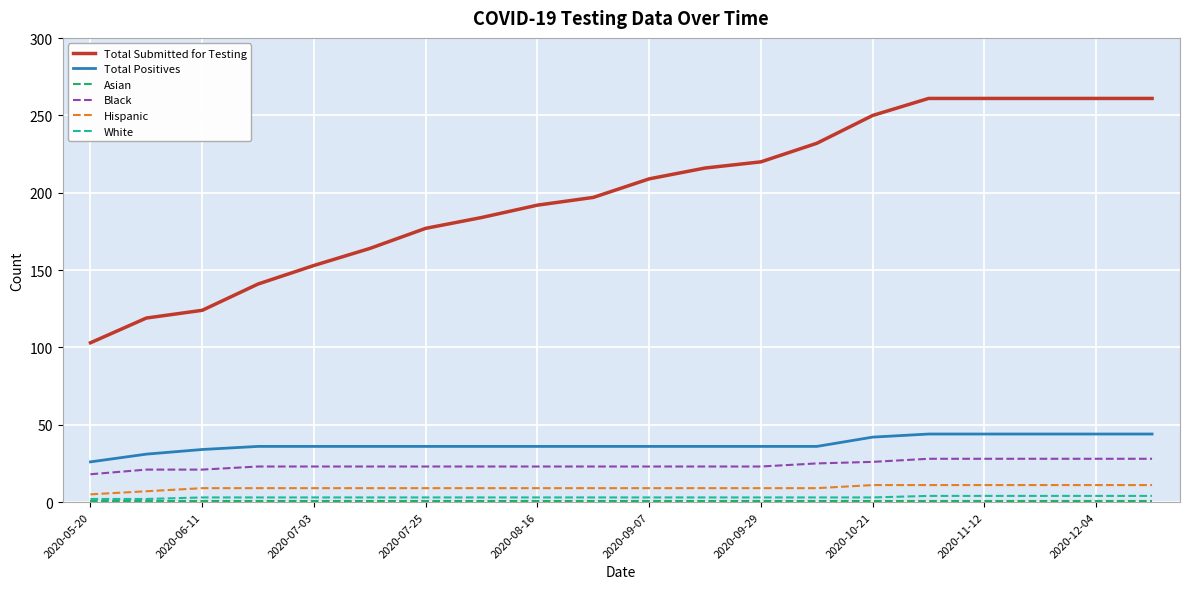

True or false: White and Black intersect in this chart.

False